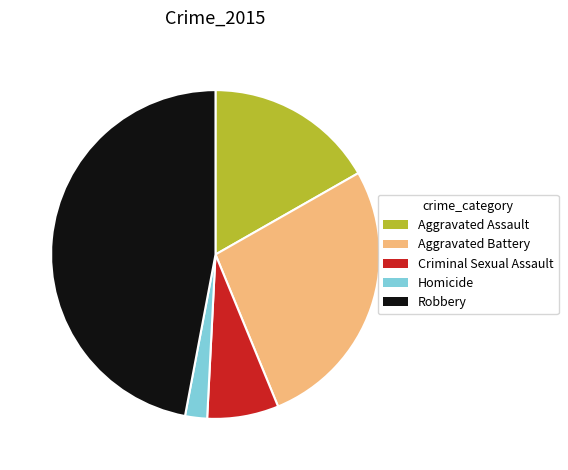

Which slice is the smallest?

Homicide